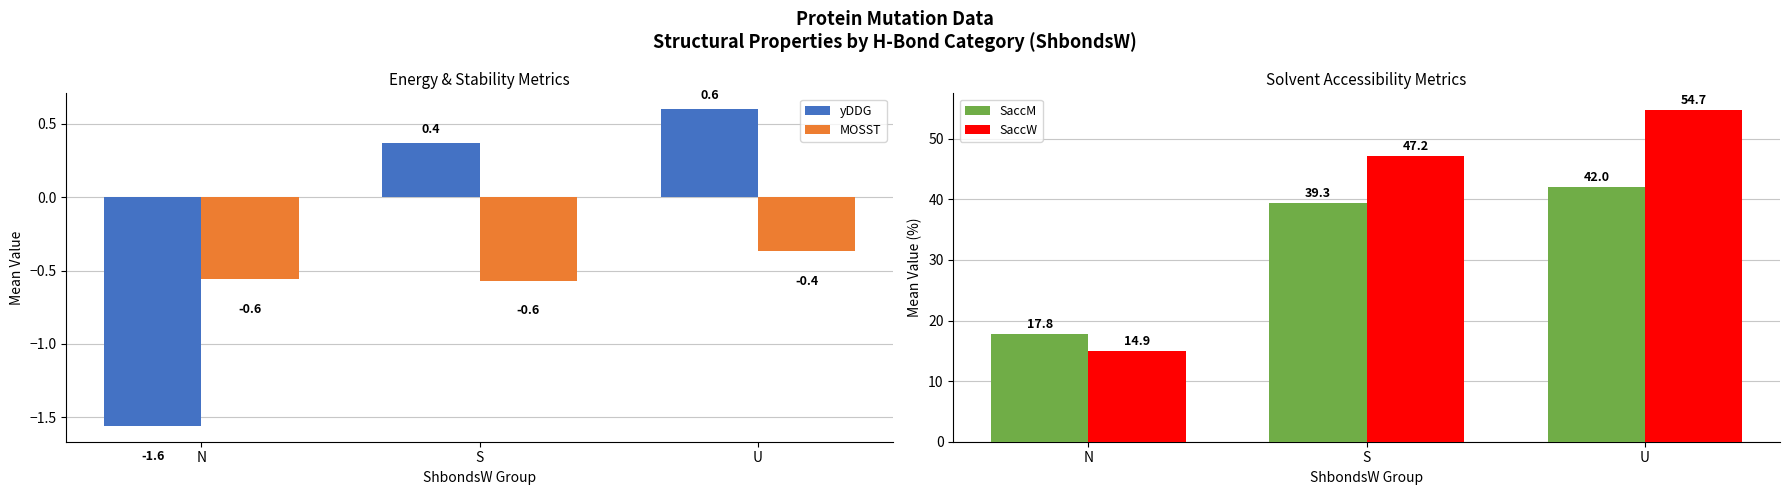

What are all the series names shown in the legend?

yDDG, MOSST, SaccM, SaccW